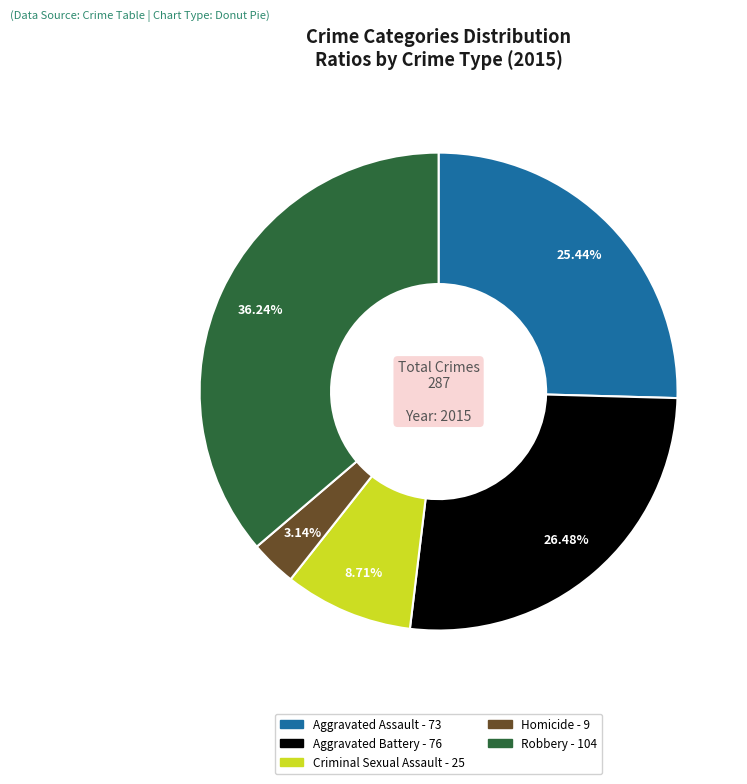

How many segments does this pie chart have?

5